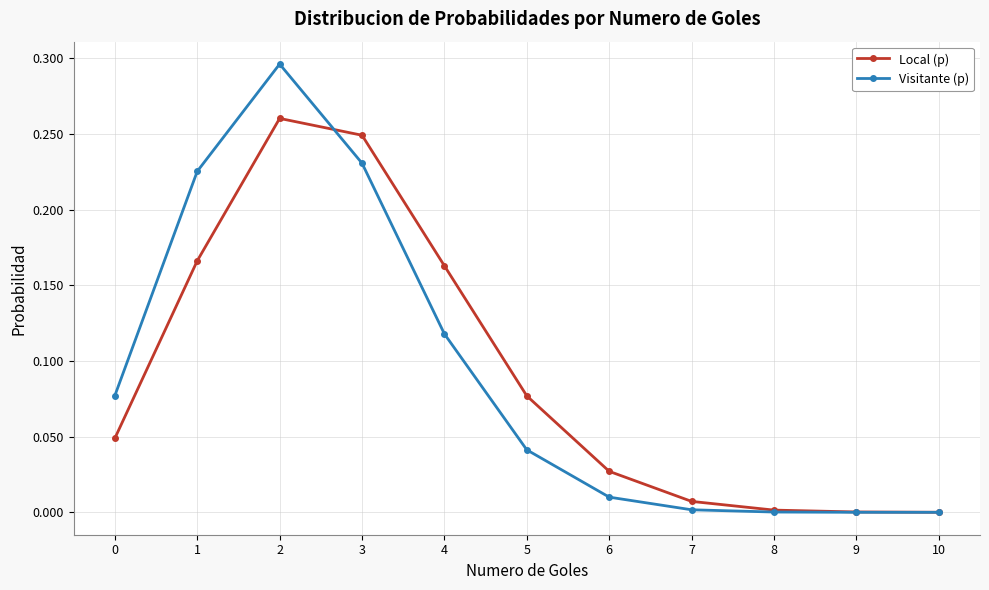

Which series has the widest spread of values?

Visitante (p)